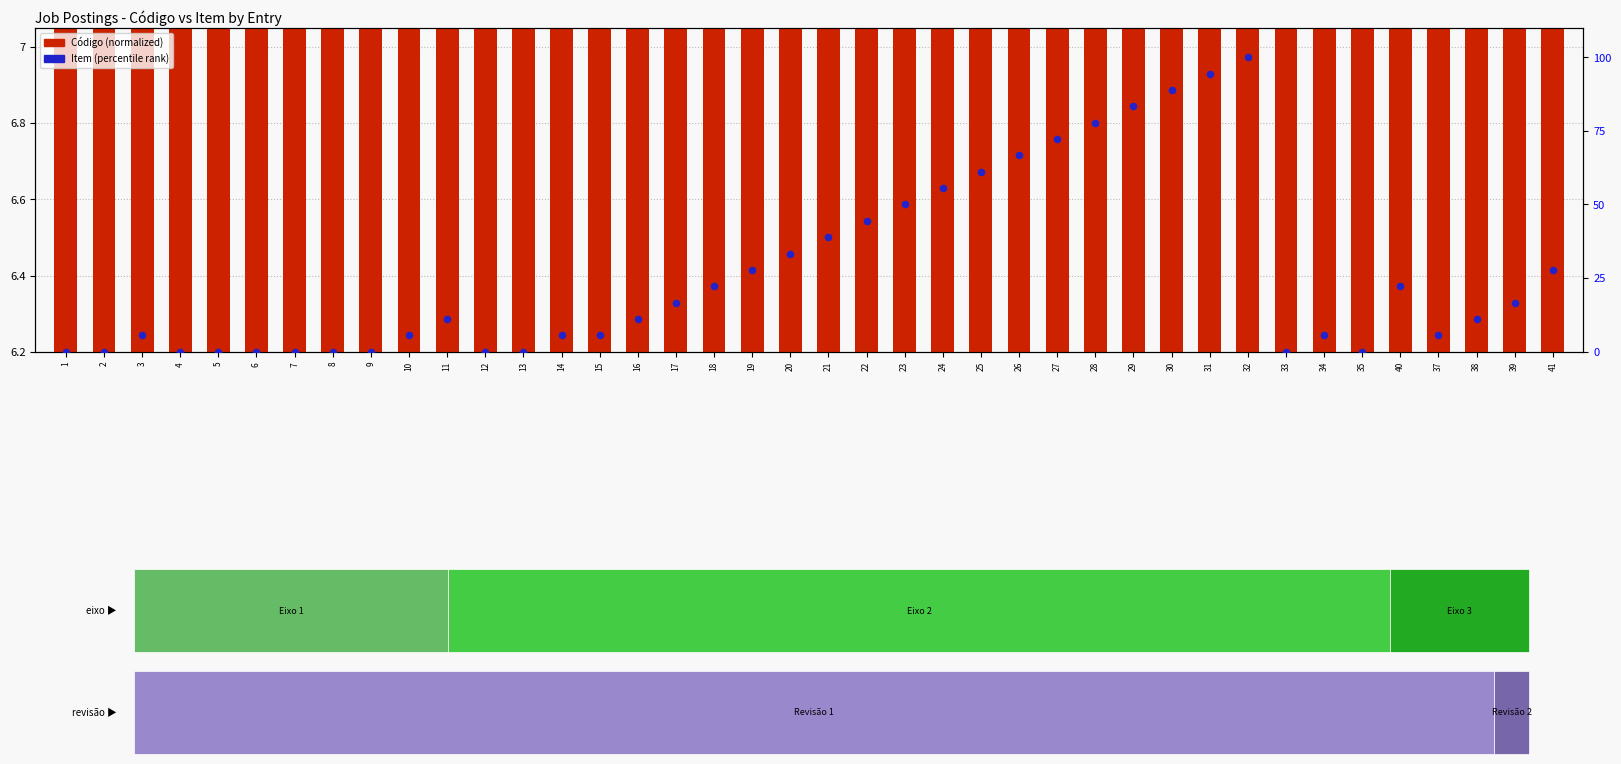

Which series has the largest total across all categories?

Item (percentile rank)